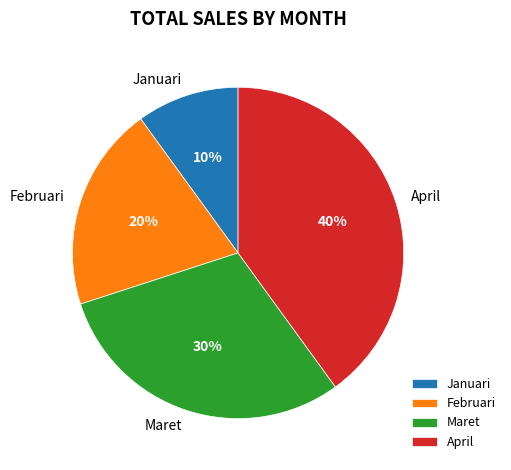

How many slices are in this pie chart?

4